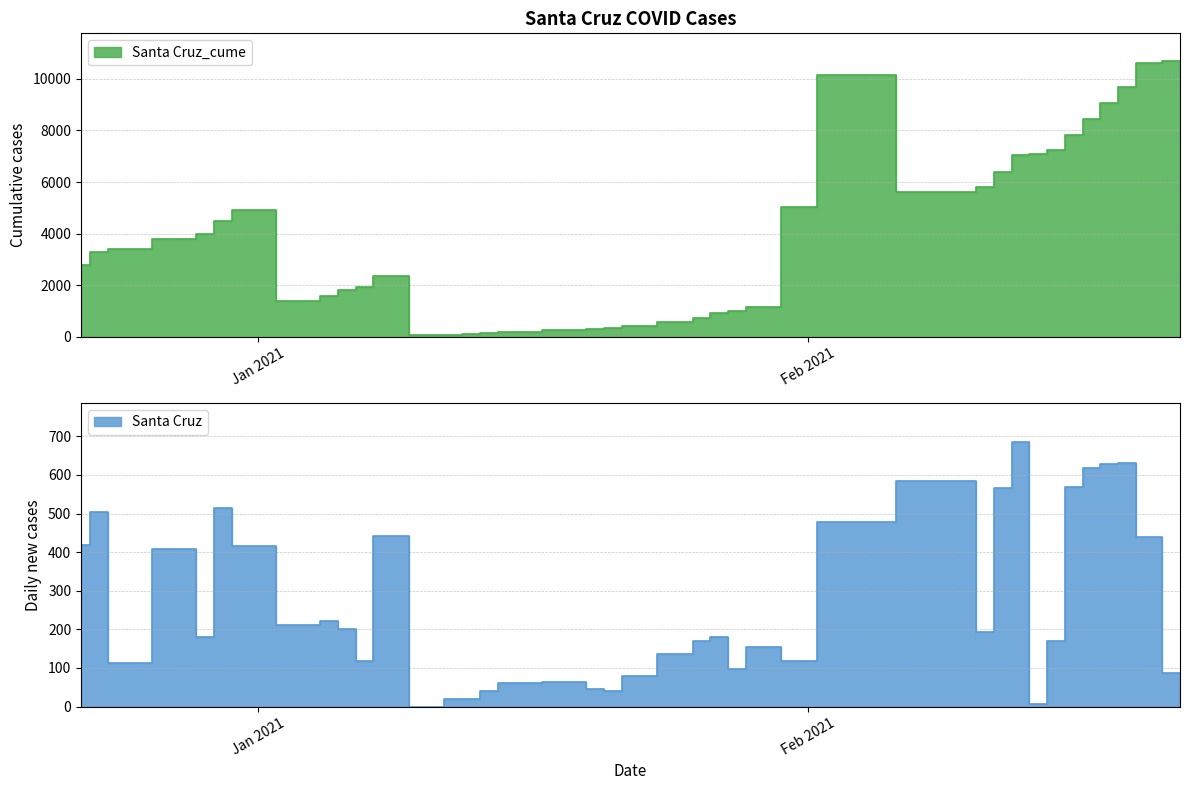

How many values in the Santa Cruz_cume series are below 3282?

20